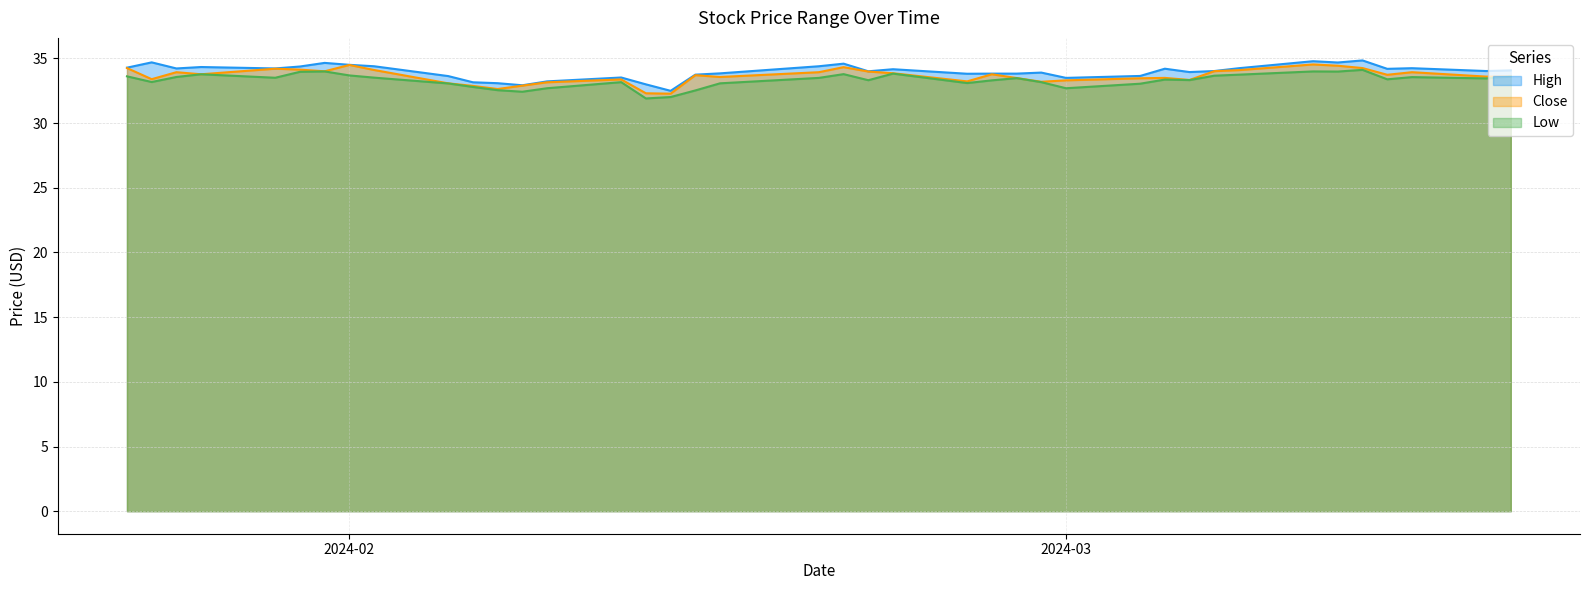

At which category does the chart reach its minimum across all series?

2024-02-13